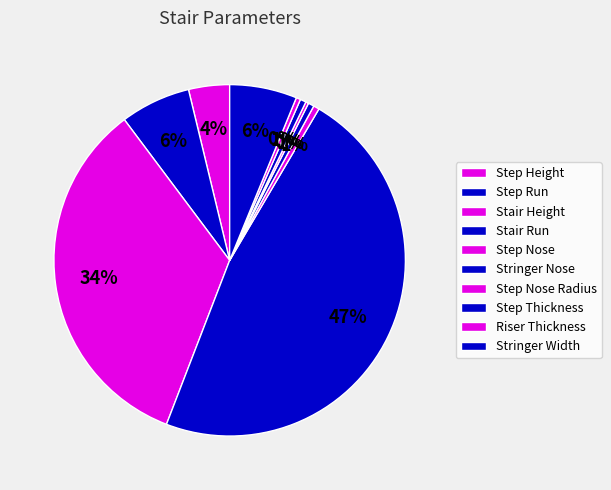

To the nearest percent, what portion does Step Height represent?

4%